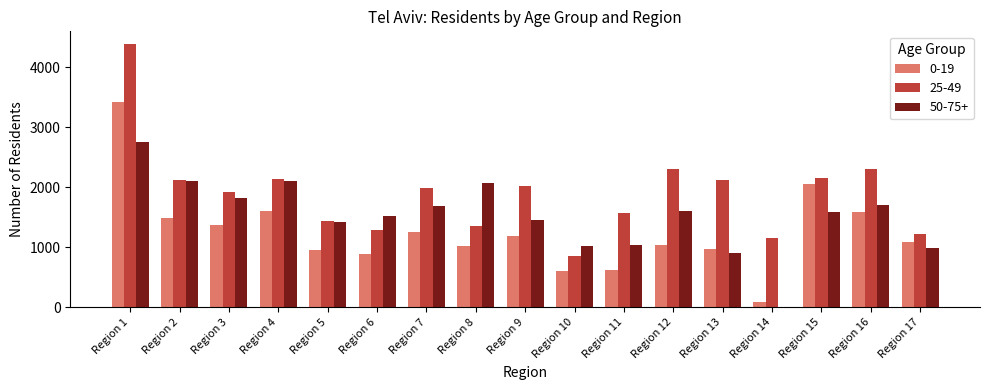

Count the number of data series in this chart.

3